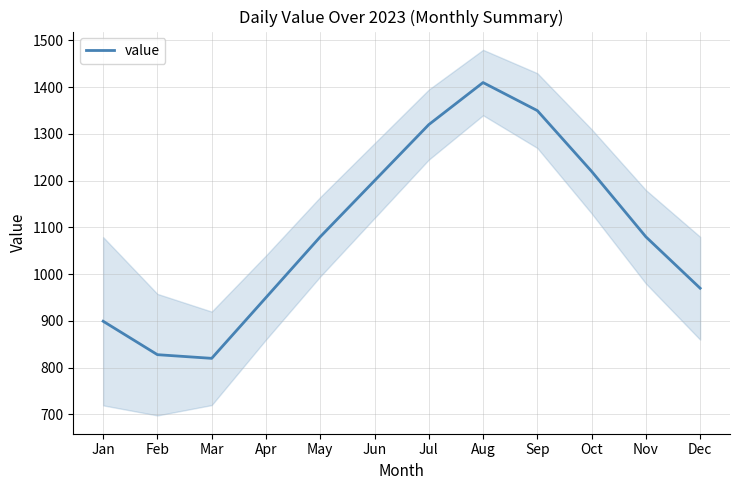

True or false: the data shows 970.0 at Dec.

True